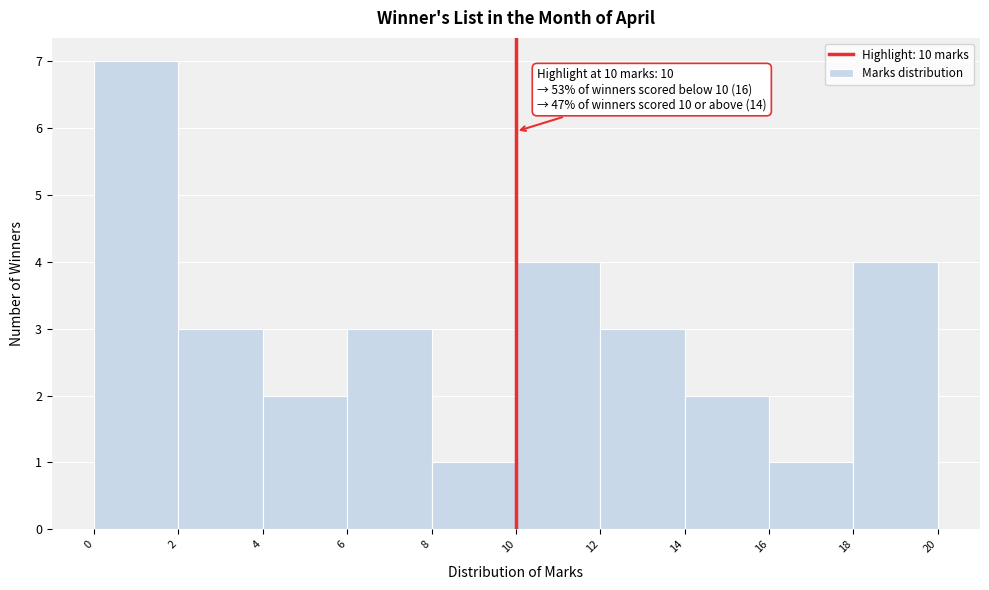

Over which range of the x-axis is the bar tallest?

0 to 2